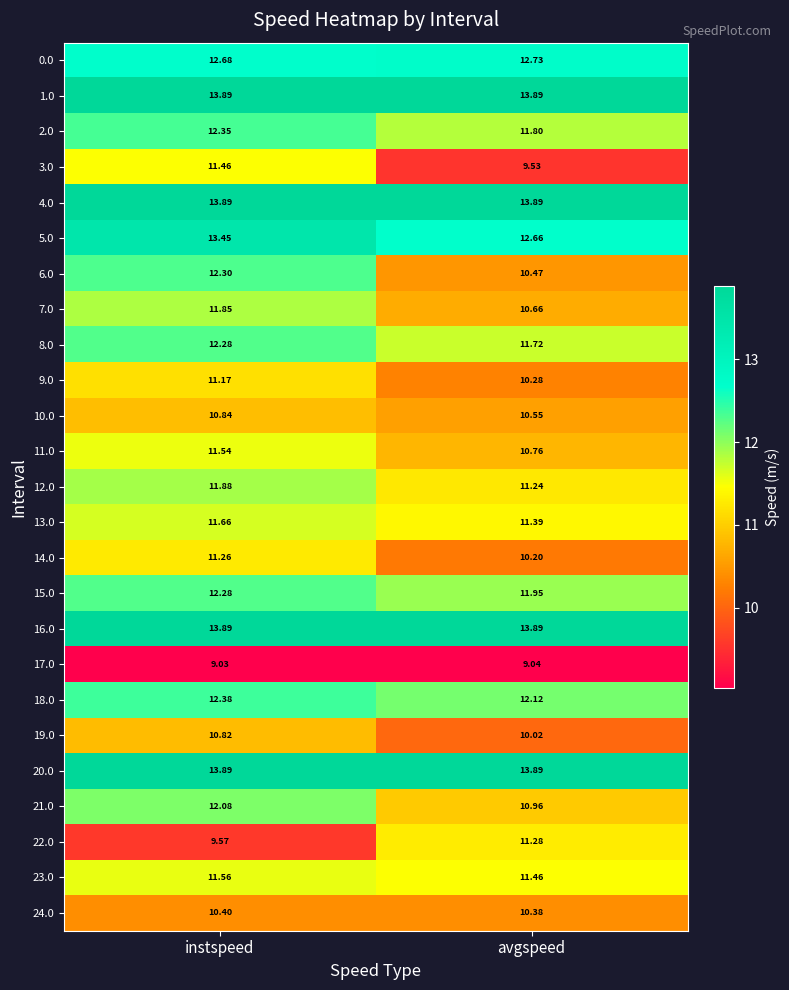

Which series has the widest spread of values?

3.0